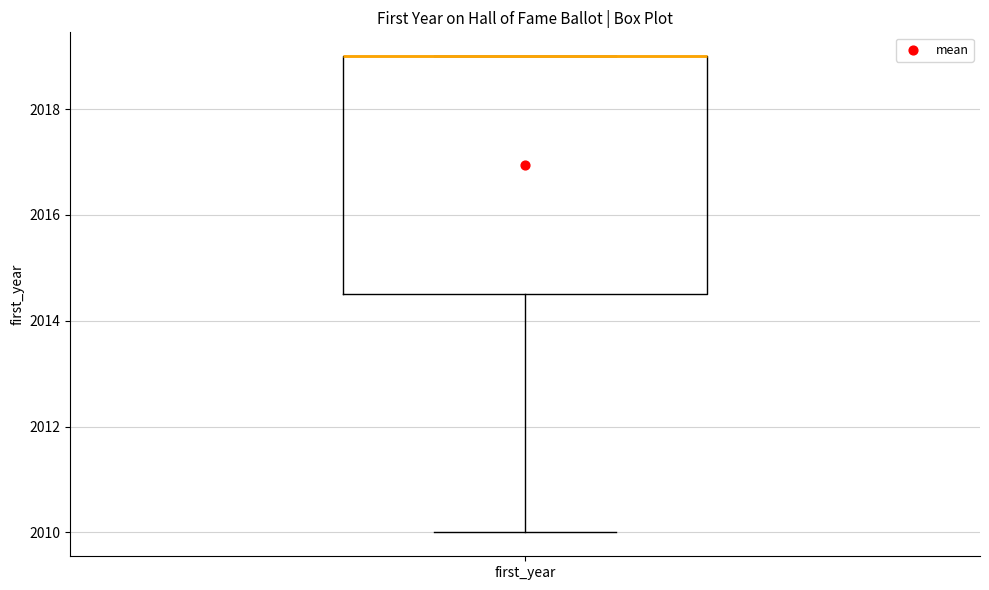

Read this box plot against the y-axis: the position of the median line, the range covered by the box, and the ends of both whiskers. The values are not printed on the chart, so give them approximately, as read against the axis.

median 2019.0 (drawn on the box's upper edge), box 2014.6 to 2019.0, whiskers 2010.0 to 2019.0